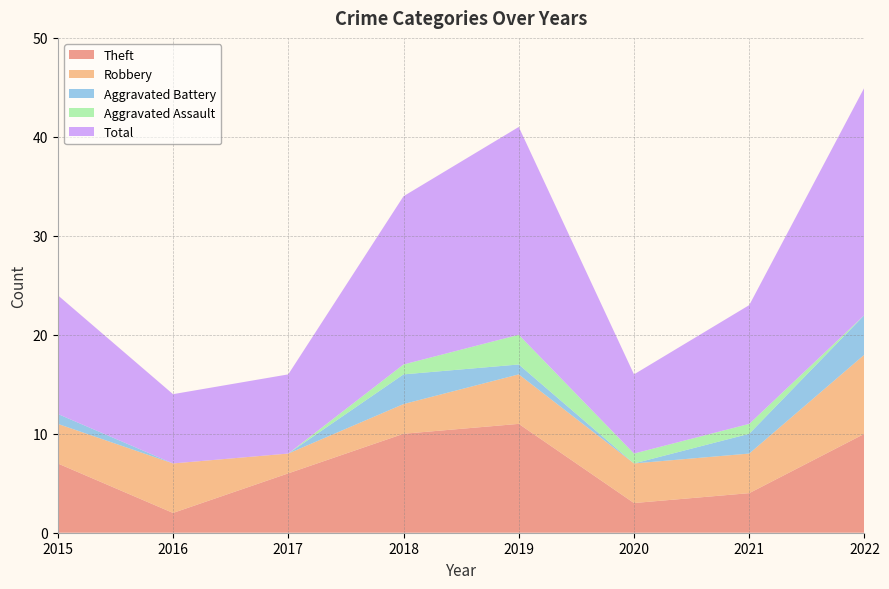

Reading right to left, extract all data points from this chart.

Theft: 2022=10	2021=4	2020=3	2019=11	2018=10	2017=6	2016=2	2015=7
Robbery: 2022=8	2021=4	2020=4	2019=5	2018=3	2017=2	2016=5	2015=4
Aggravated Battery: 2022=4	2021=2	2020=0	2019=1	2018=3	2017=0	2016=0	2015=1
Aggravated Assault: 2022=0	2021=1	2020=1	2019=3	2018=1	2017=0	2016=0	2015=0
Total: 2022=23	2021=12	2020=8	2019=21	2018=17	2017=8	2016=7	2015=12